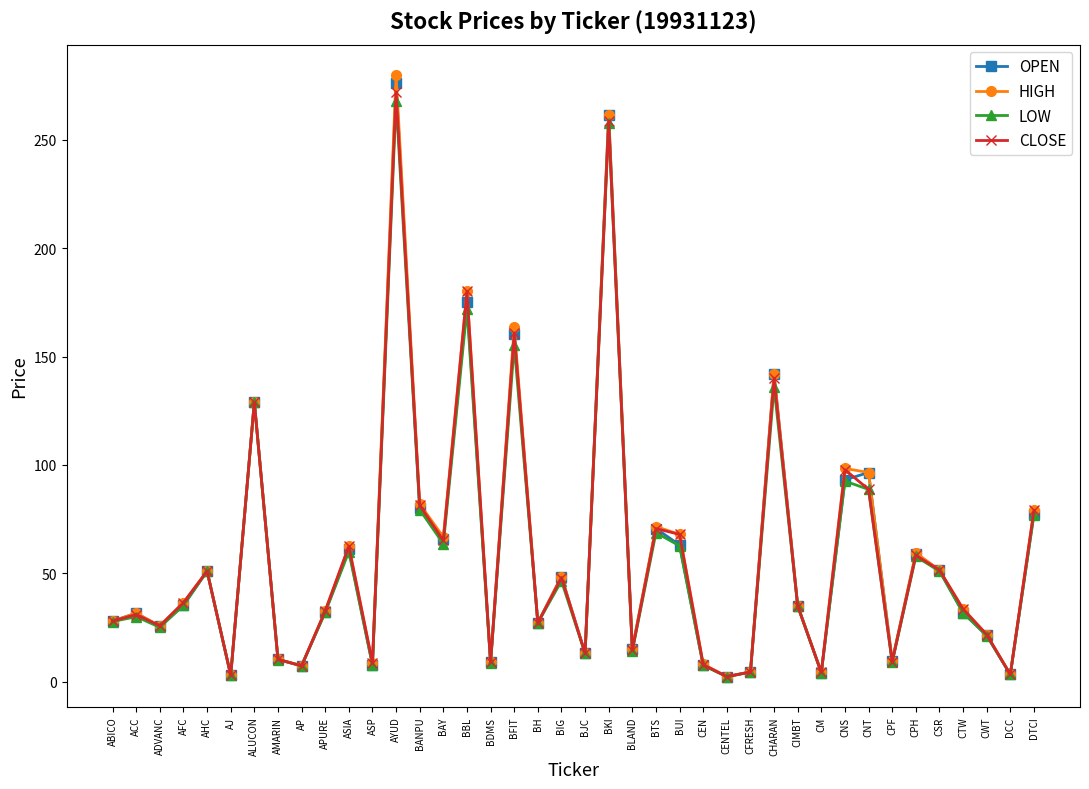

List the series in order of their peak value, highest first.

HIGH, OPEN, CLOSE, LOW